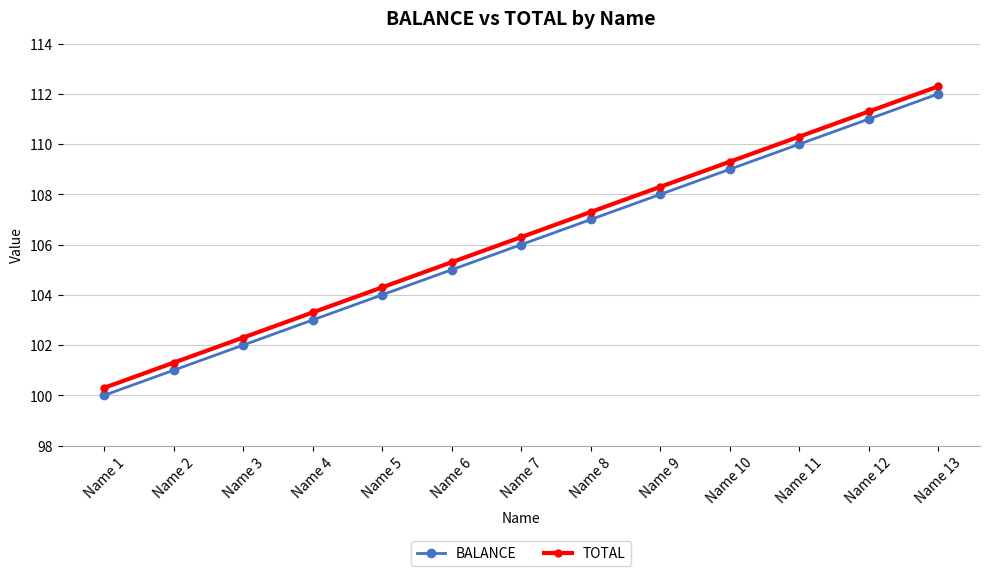

Does the chart display data point markers on the line(s)?

Yes